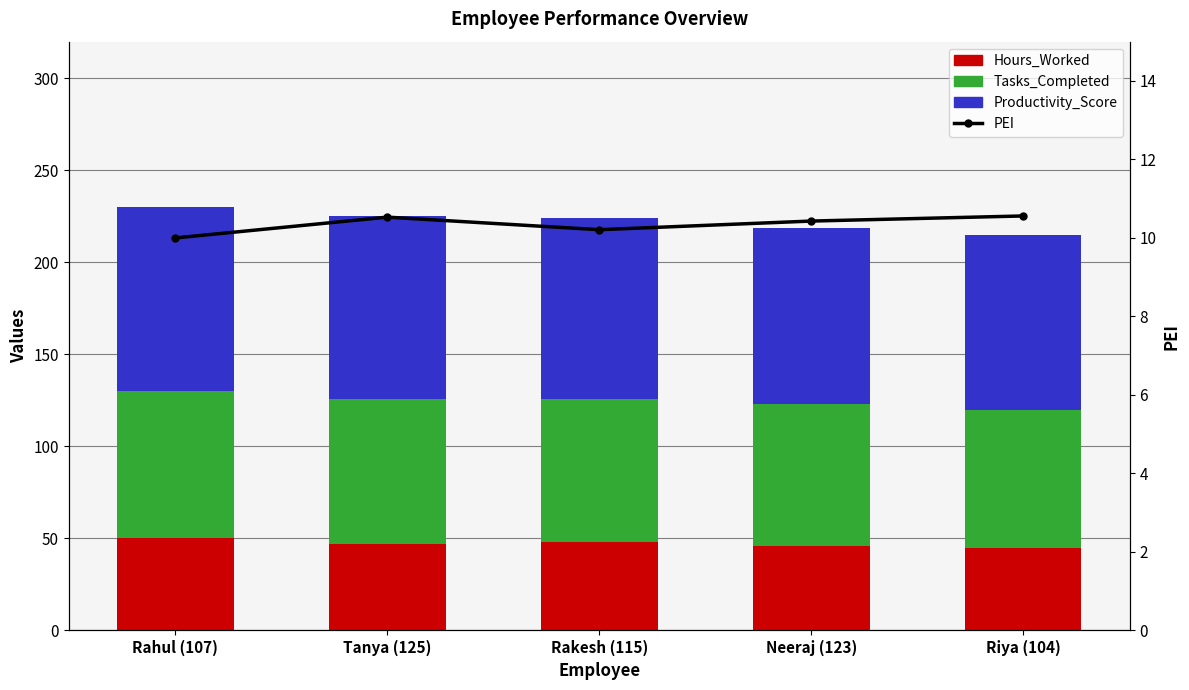

How many series are shown in this chart?

4